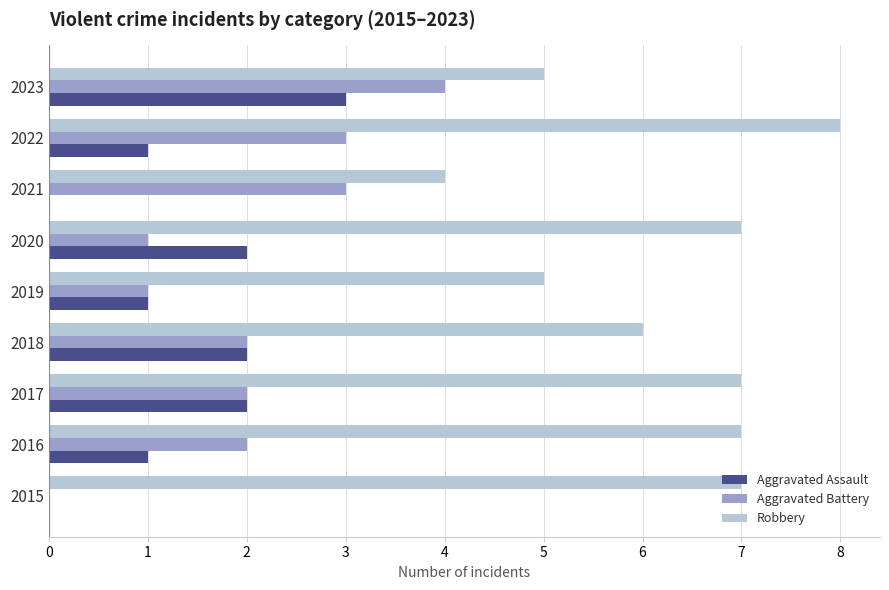

What is the maximum value for Aggravated Assault?

3